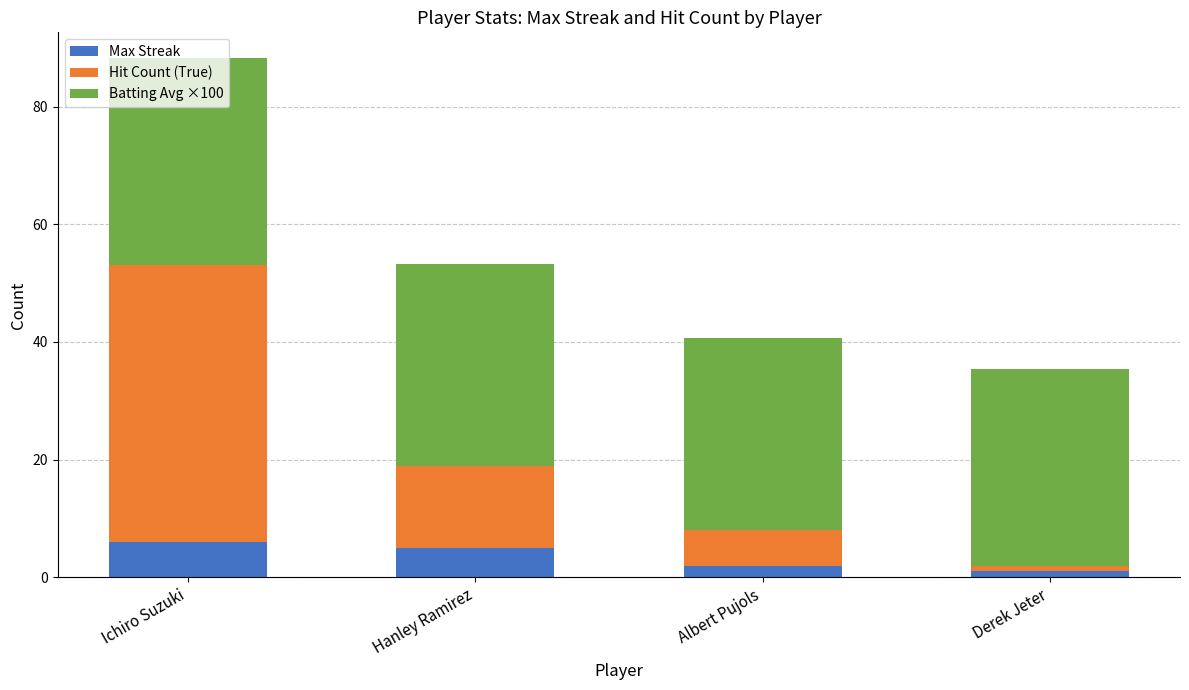

What is the total value across all series at Ichiro Suzuki?

88.2